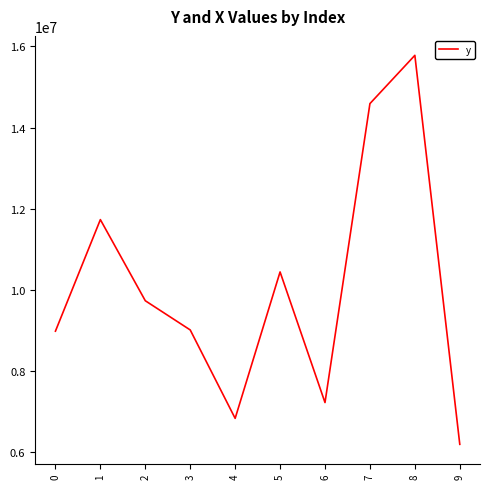

Between 3 and 8, which is larger?

8